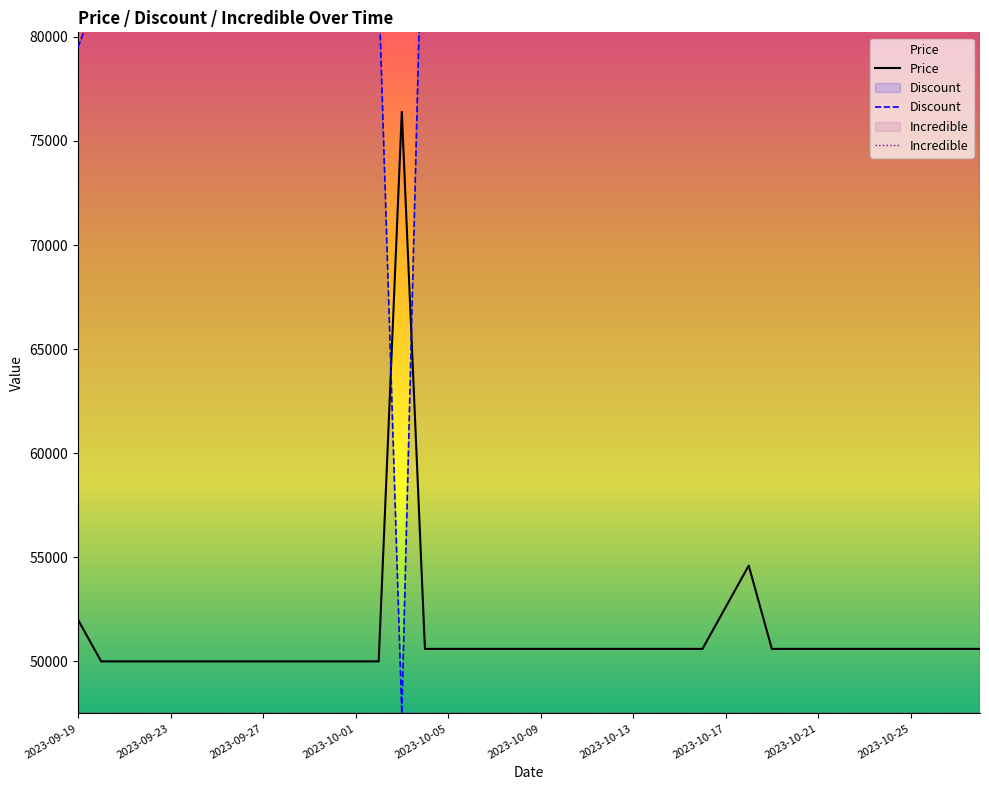

What is the difference between the maximum and second lowest values in the Discount series?

12000